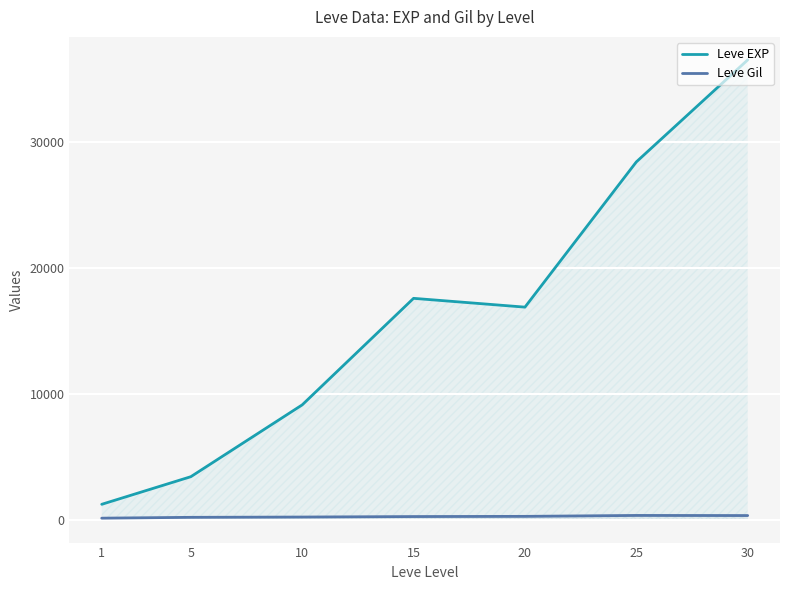

What is the difference between the maximum and minimum values in the Leve Gil series?

216.3